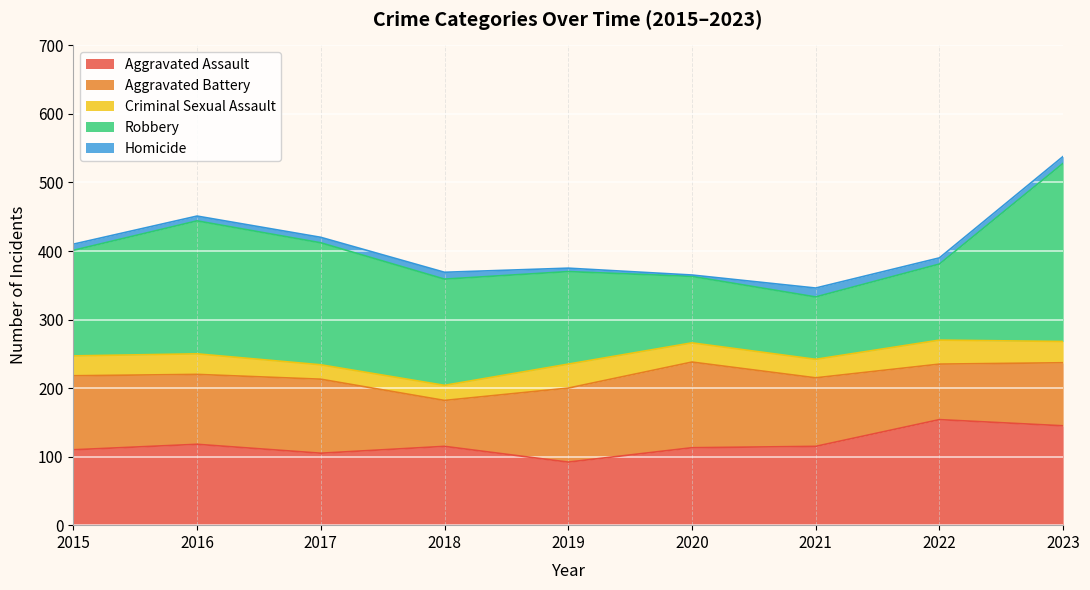

True or false: Aggravated Assault and Aggravated Battery intersect in this chart.

True